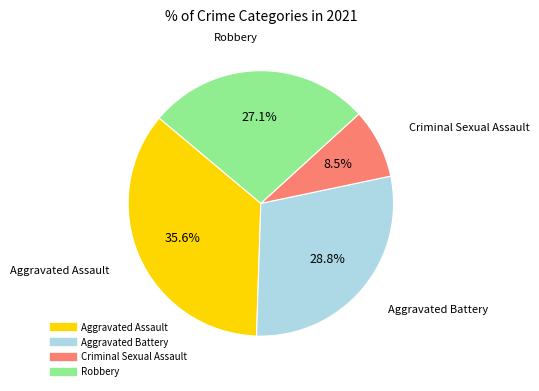

How many slices are in this pie chart?

4